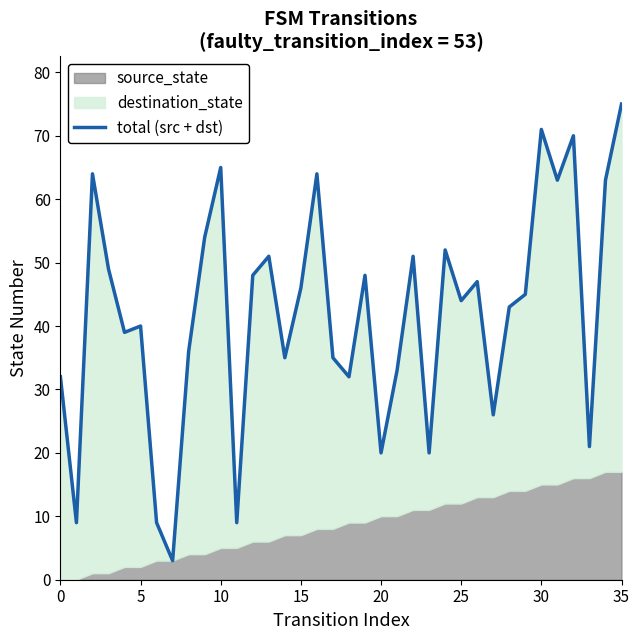

Does the chart display data point markers on the line(s)?

No